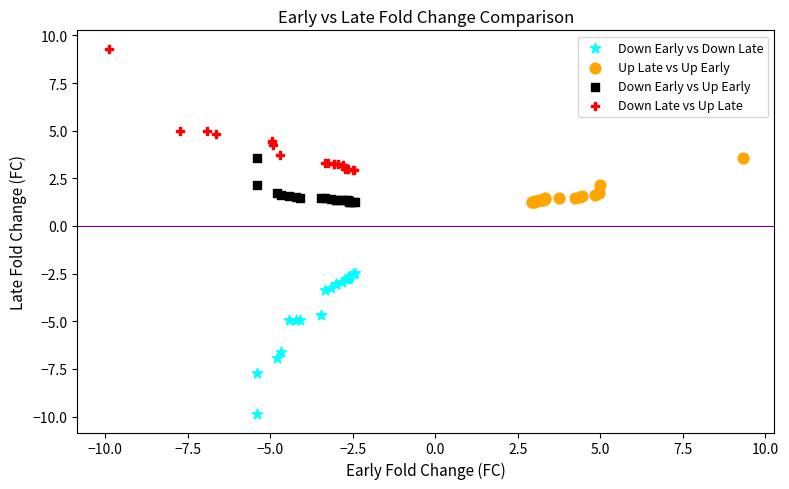

What are all the series names shown in the legend?

Down Early vs Down Late, Up Late vs Up Early, Down Early vs Up Early, Down Late vs Up Late